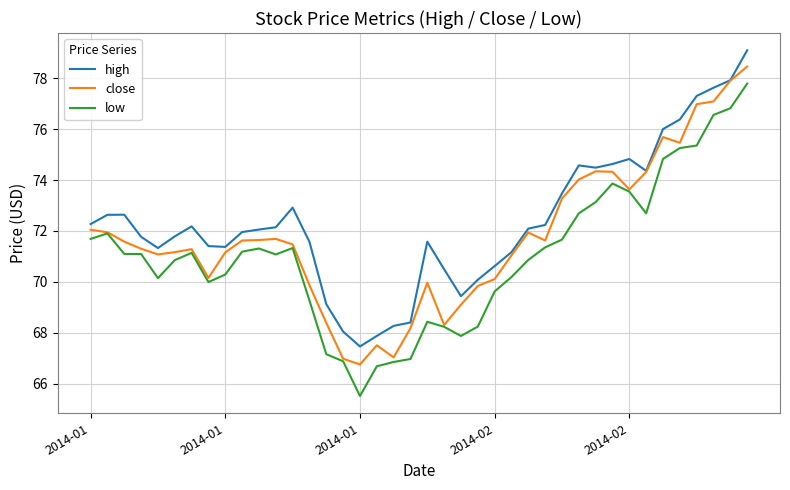

Which series has the largest total across all categories?

high